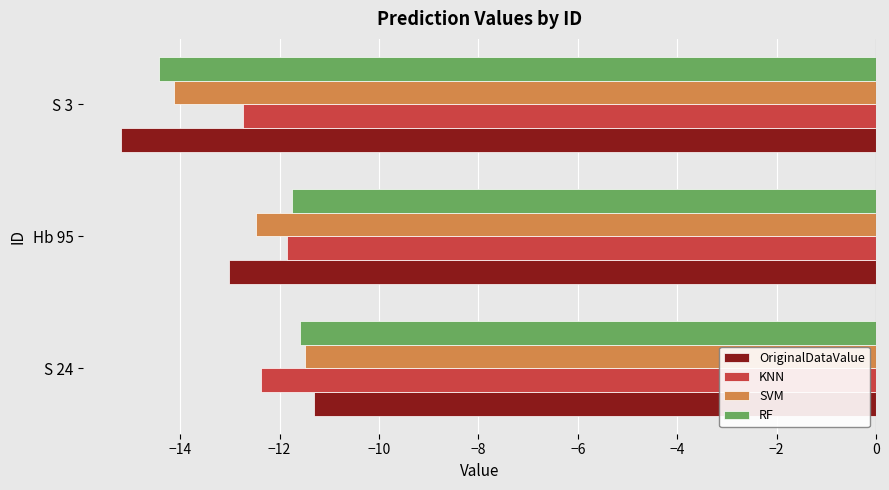

Which category has the highest value across all series?

S 24